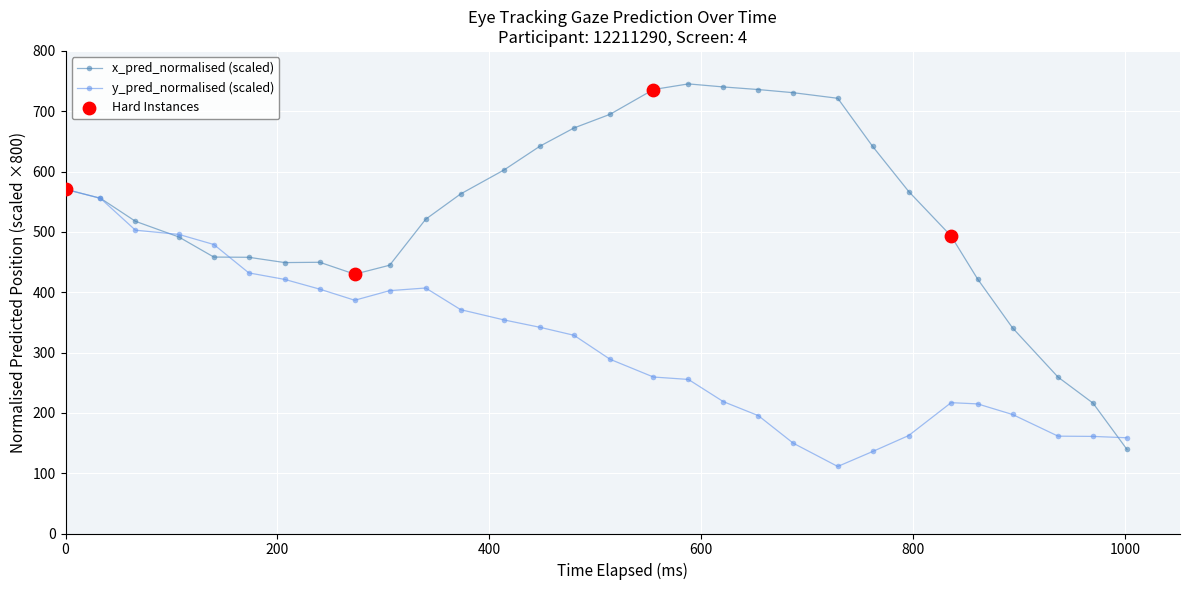

Which series has the largest range (max minus min)?

x_pred_normalised (scaled)